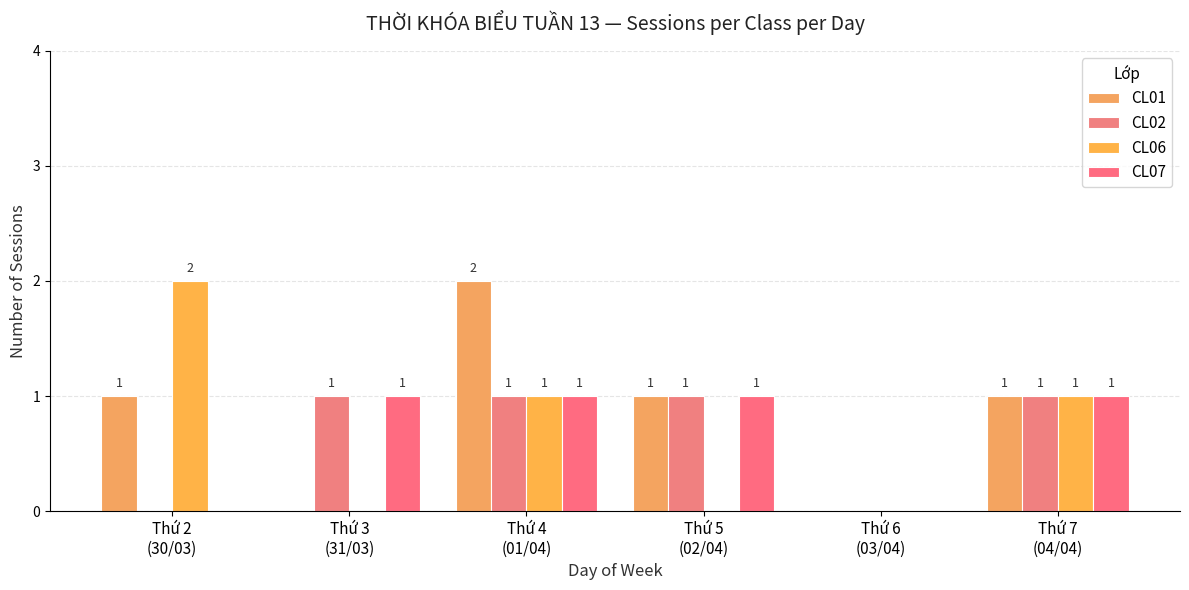

Is it true that CL01 equals 1 at Thứ 6
(03/04)?

False